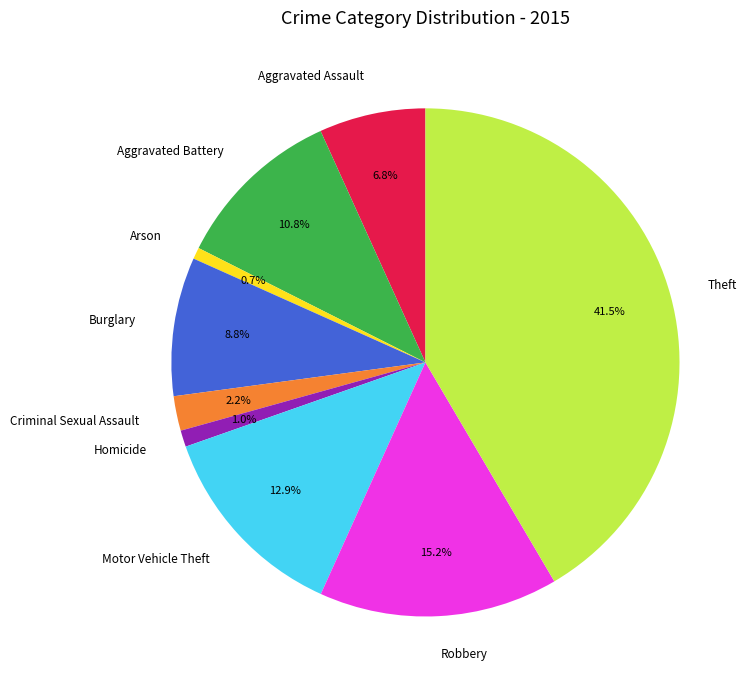

Does any single category account for the majority?

No